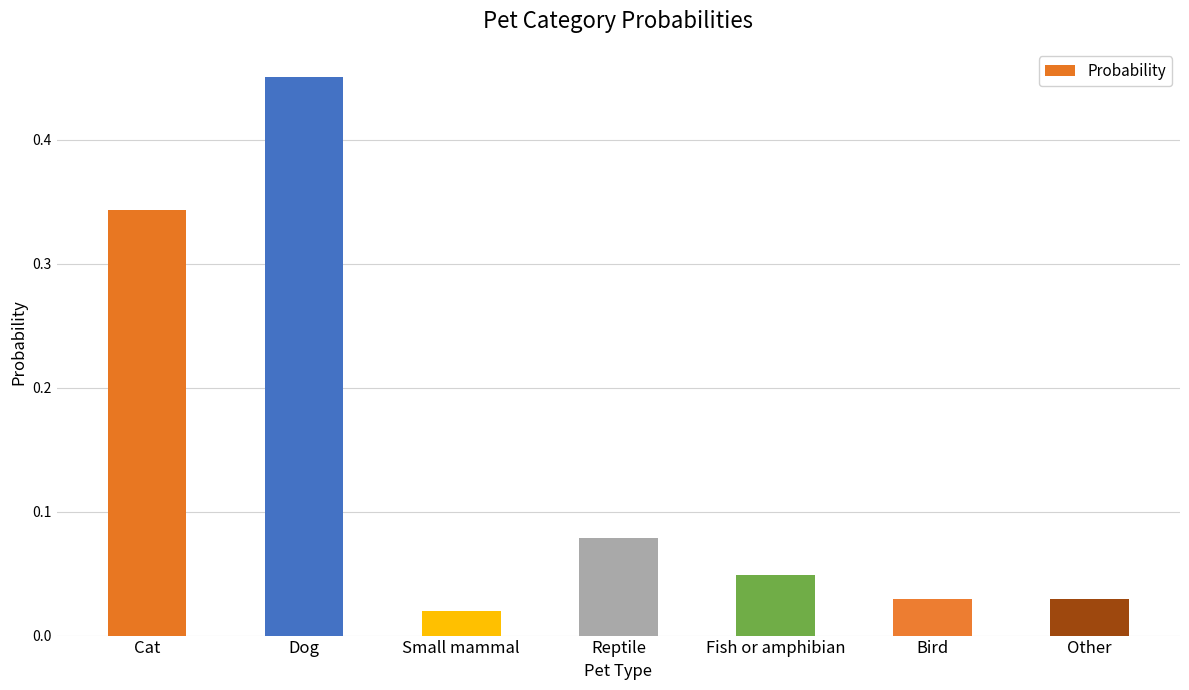

Which label corresponds to the smallest value in the chart?

Small mammal